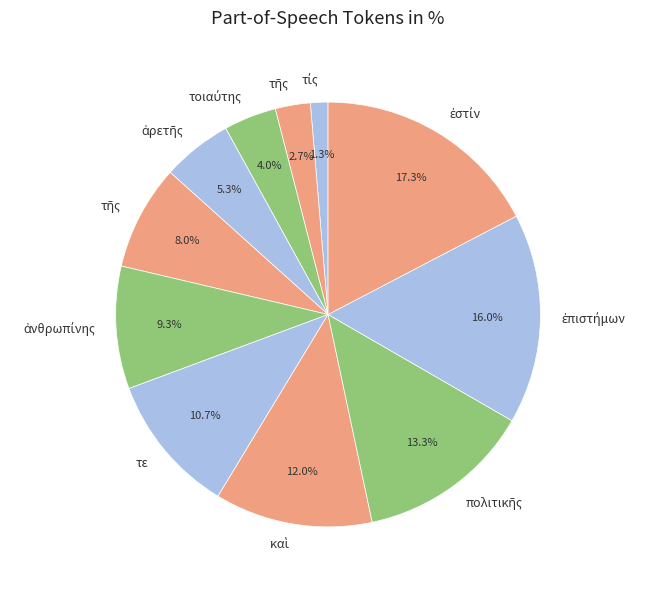

Rank the categories by value from highest to lowest.

ἐστίν, ἐπιστήμων, πολιτικῆς, καὶ, τε, ἀνθρωπίνης, τῆς, ἀρετῆς, τοιαύτης, τῆς, τίς